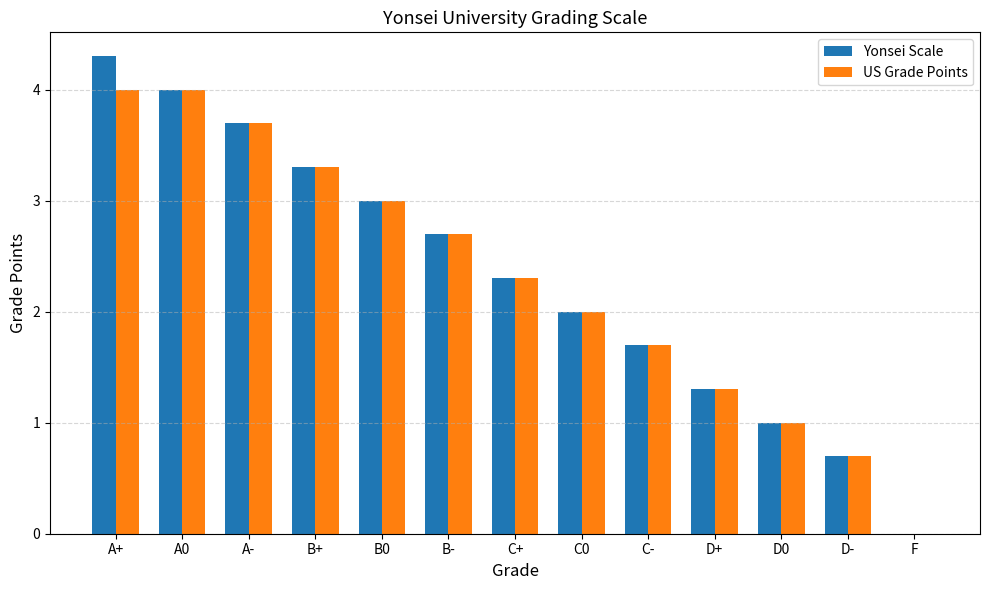

Which category has the highest value across all series?

A+